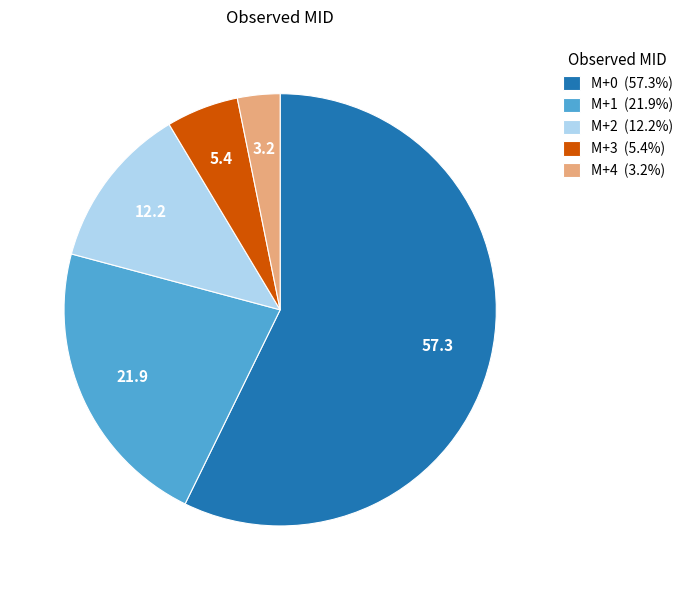

Is there a majority slice in this chart?

Yes